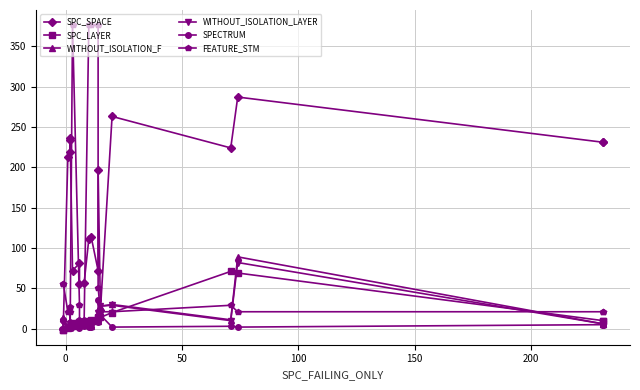

What are all the series names shown in the legend?

SPC_SPACE, SPC_LAYER, WITHOUT_ISOLATION_F, WITHOUT_ISOLATION_LAYER, SPECTRUM, FEATURE_STM